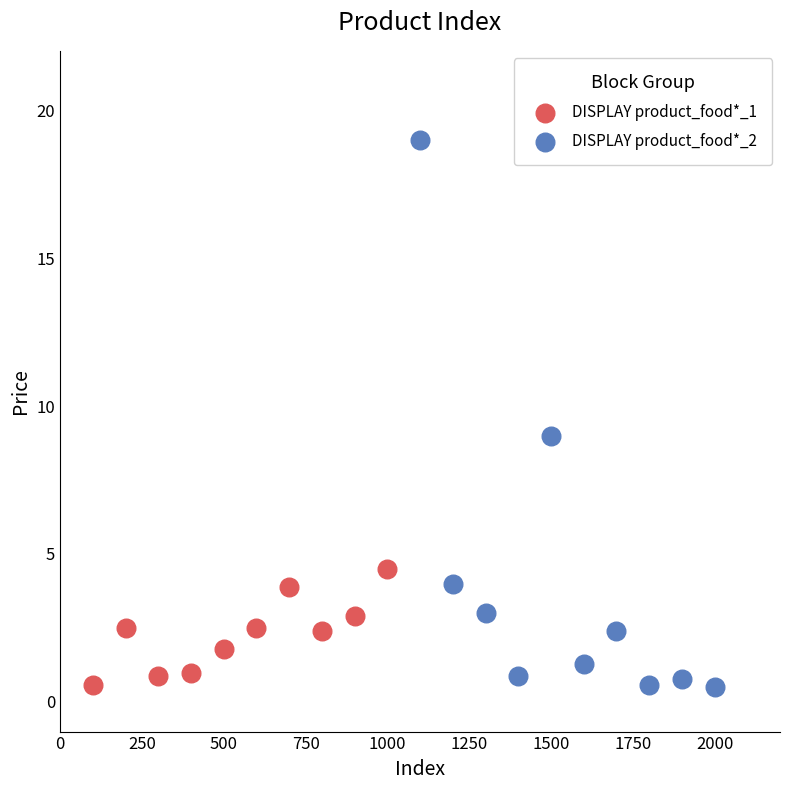

Which series has the widest spread of Y values?

DISPLAY product_food*_2